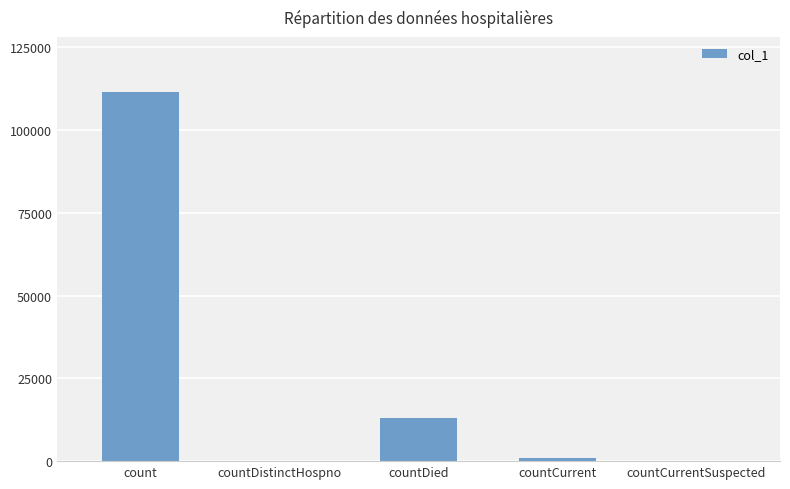

Between count and countCurrent, which is larger?

count